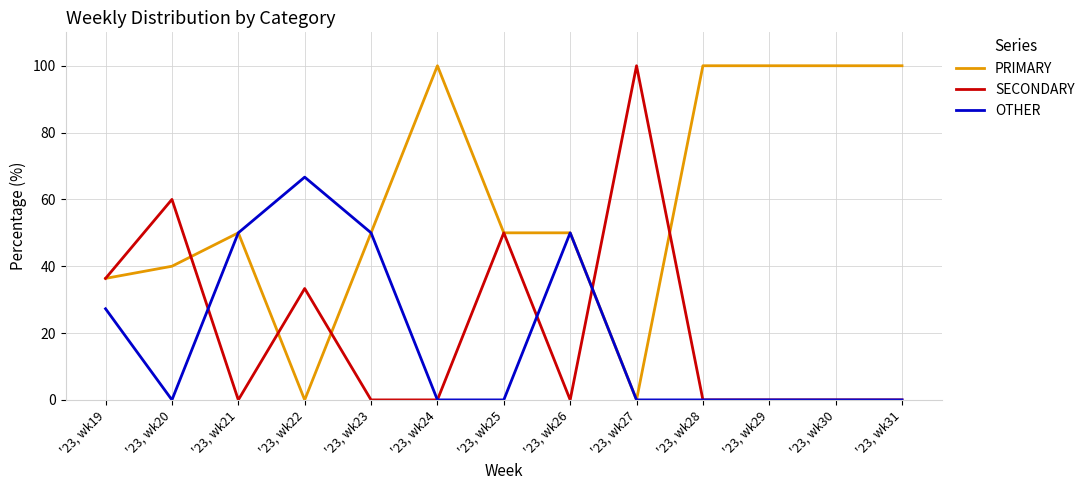

What is the maximum value shown in the chart?

100.0